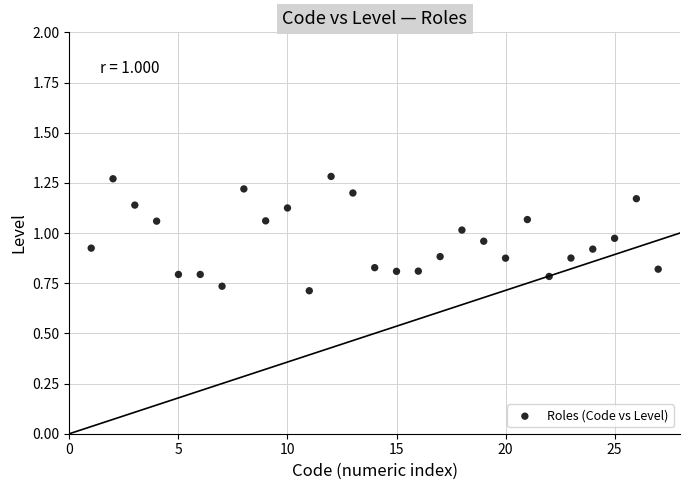

What is the range of X values (max minus min)?

26.0